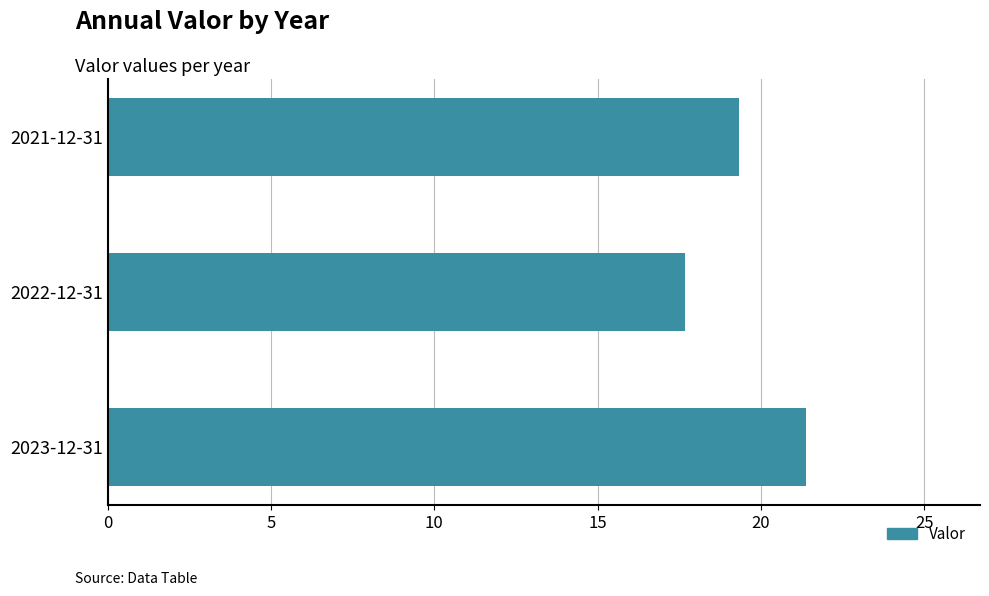

How many bars are there in total?

3